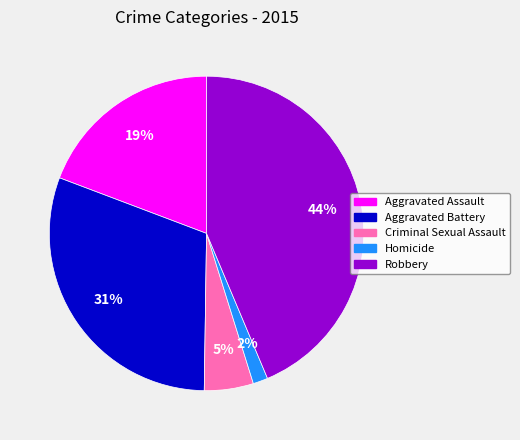

Rank the categories by value from highest to lowest.

Robbery, Aggravated Battery, Aggravated Assault, Criminal Sexual Assault, Homicide